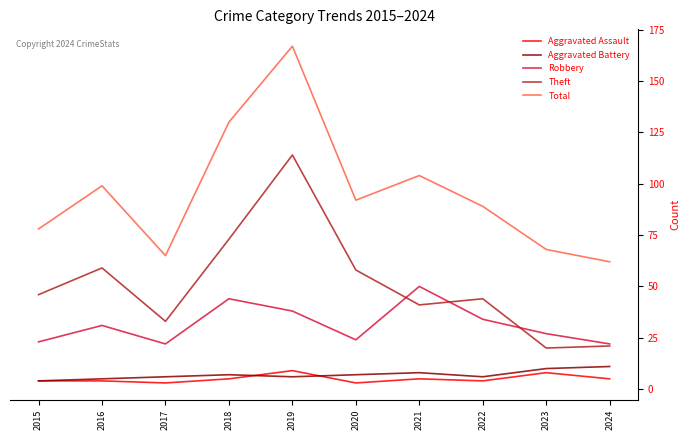

Which series has the widest spread of values?

Total